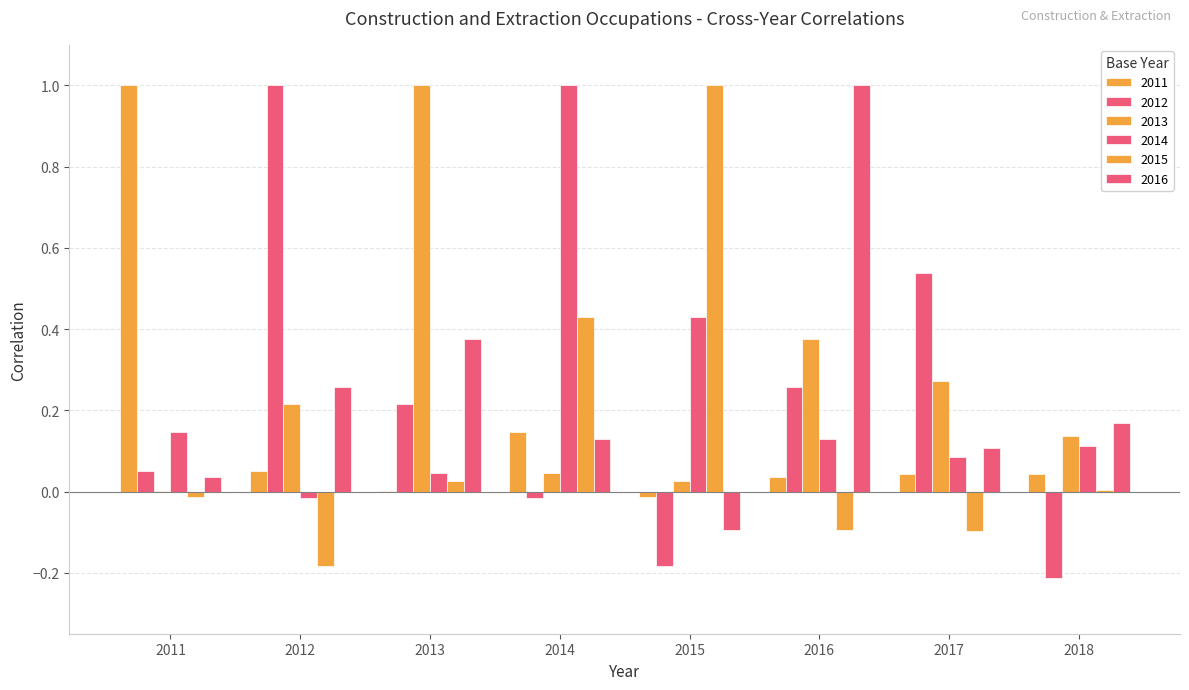

How many distinct data groups are displayed?

6